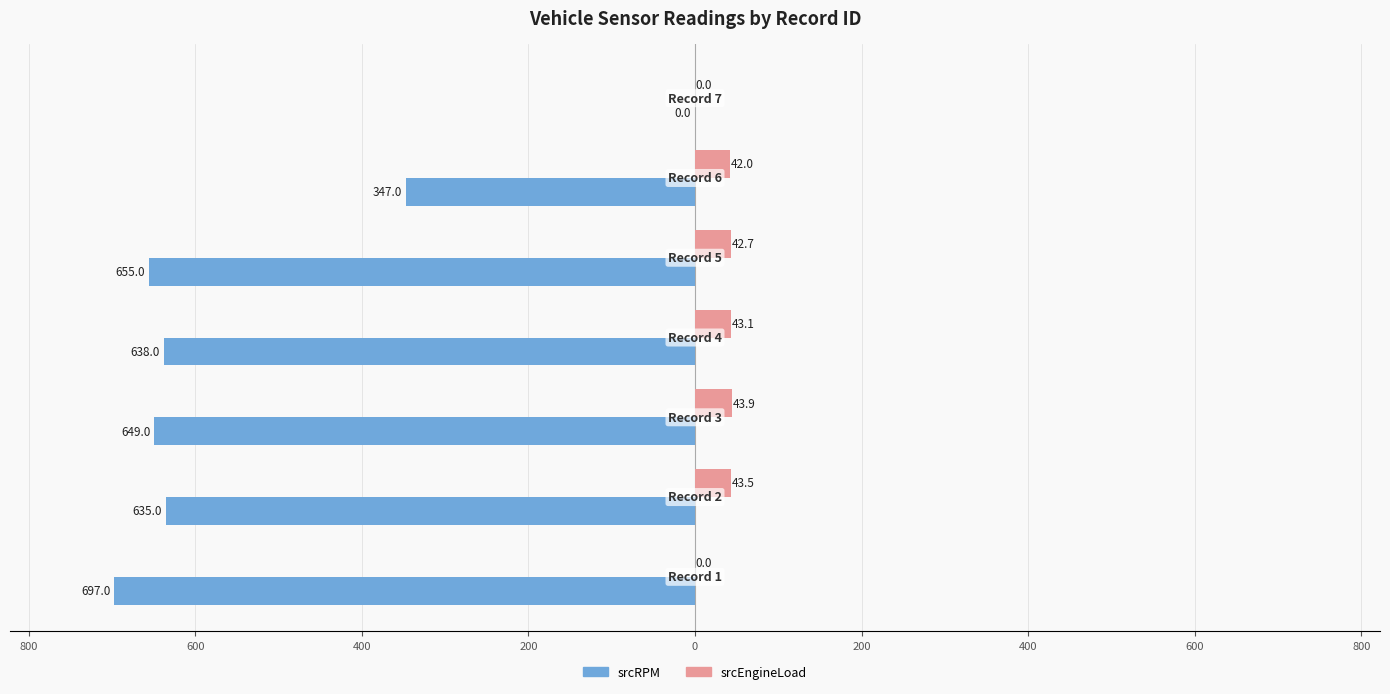

What are all the series names shown in the legend?

srcRPM, srcEngineLoad